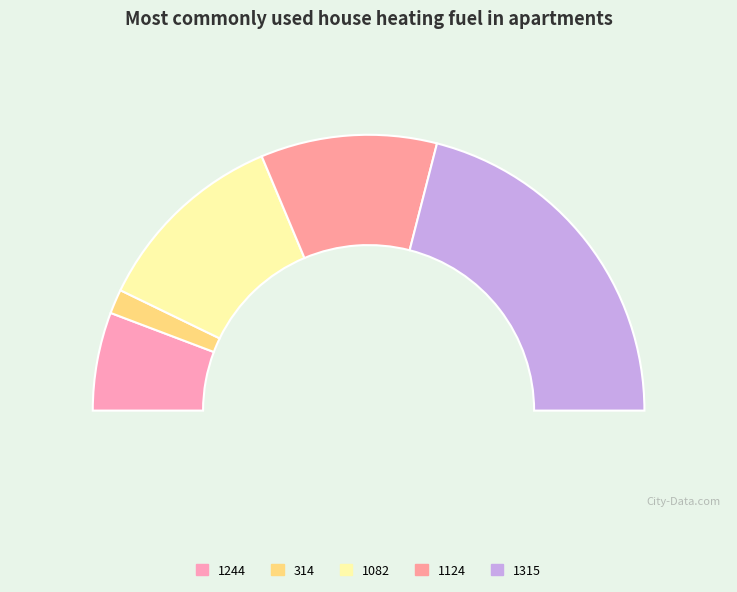

To the nearest percent, what portion does 1082 represent?

23%